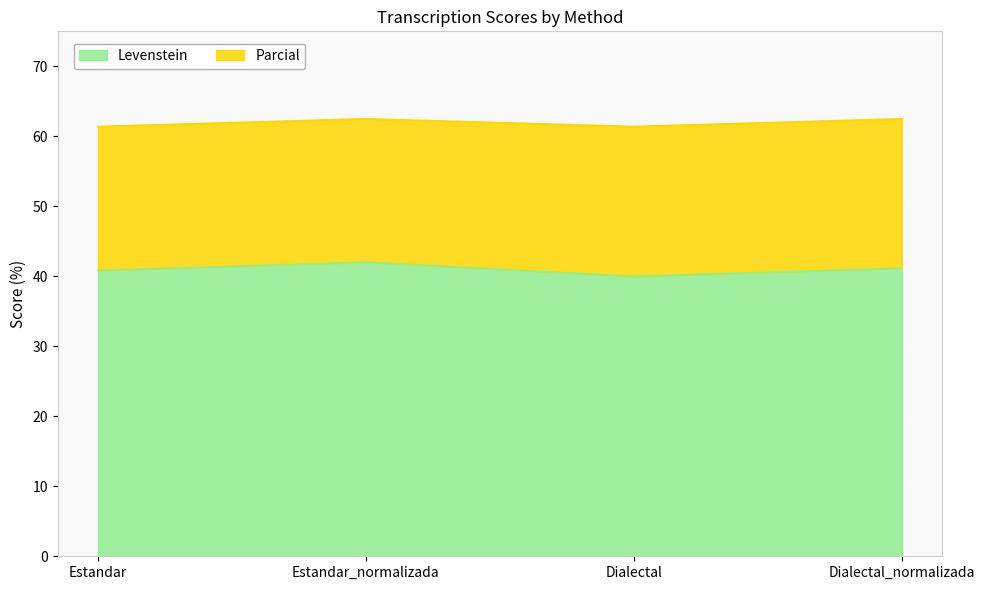

Which series changed the most between Dialectal and Dialectal_normalizada?

Levenstein